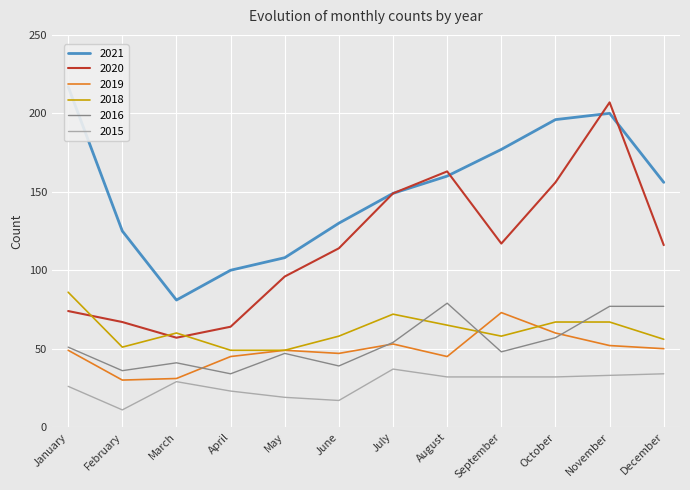

What is the sum of all 2019 values?

584